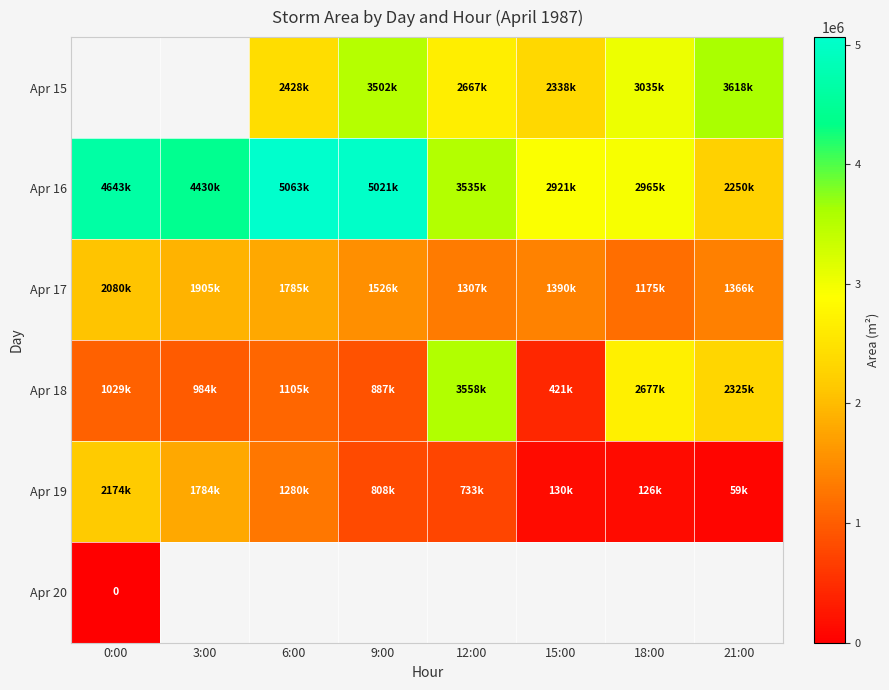

How many data points in Apr 15 are above 2428125?

4